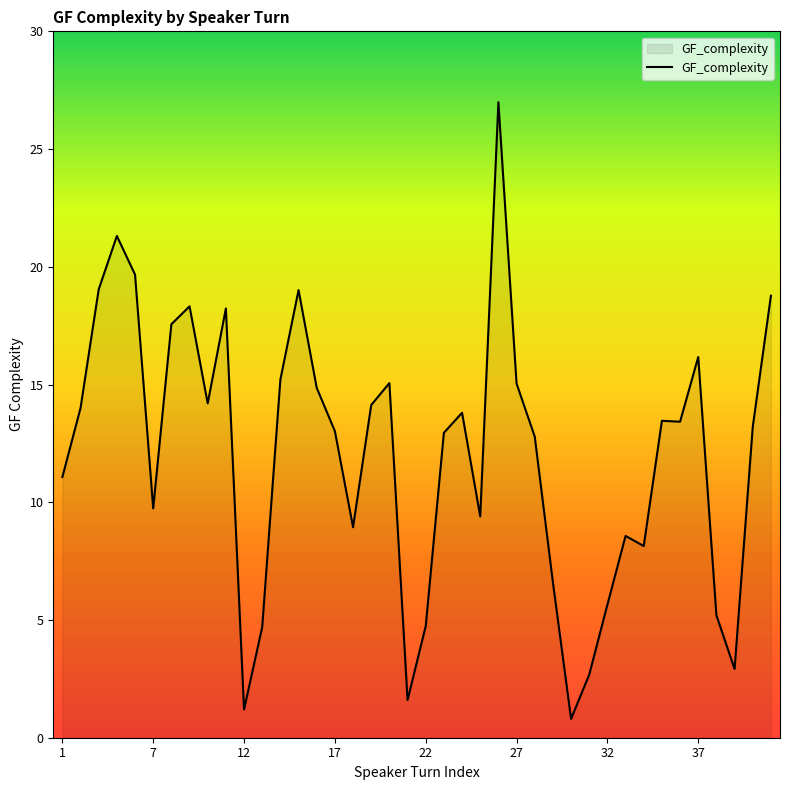

What is the difference between the maximum and minimum values?

26.2